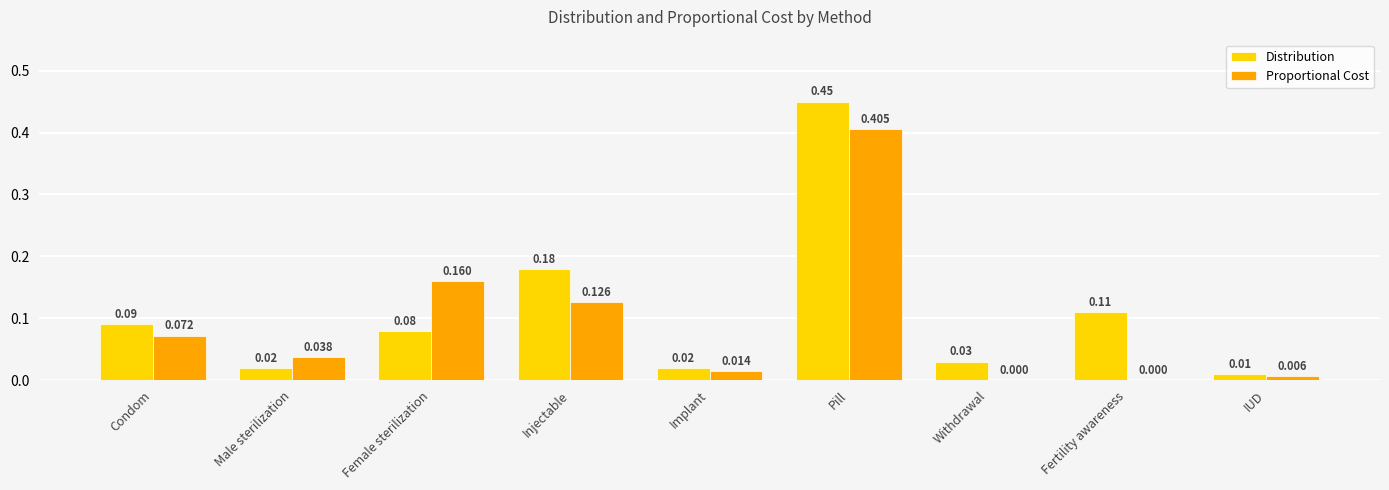

Which series changed the most between Injectable and Fertility awareness?

Proportional Cost